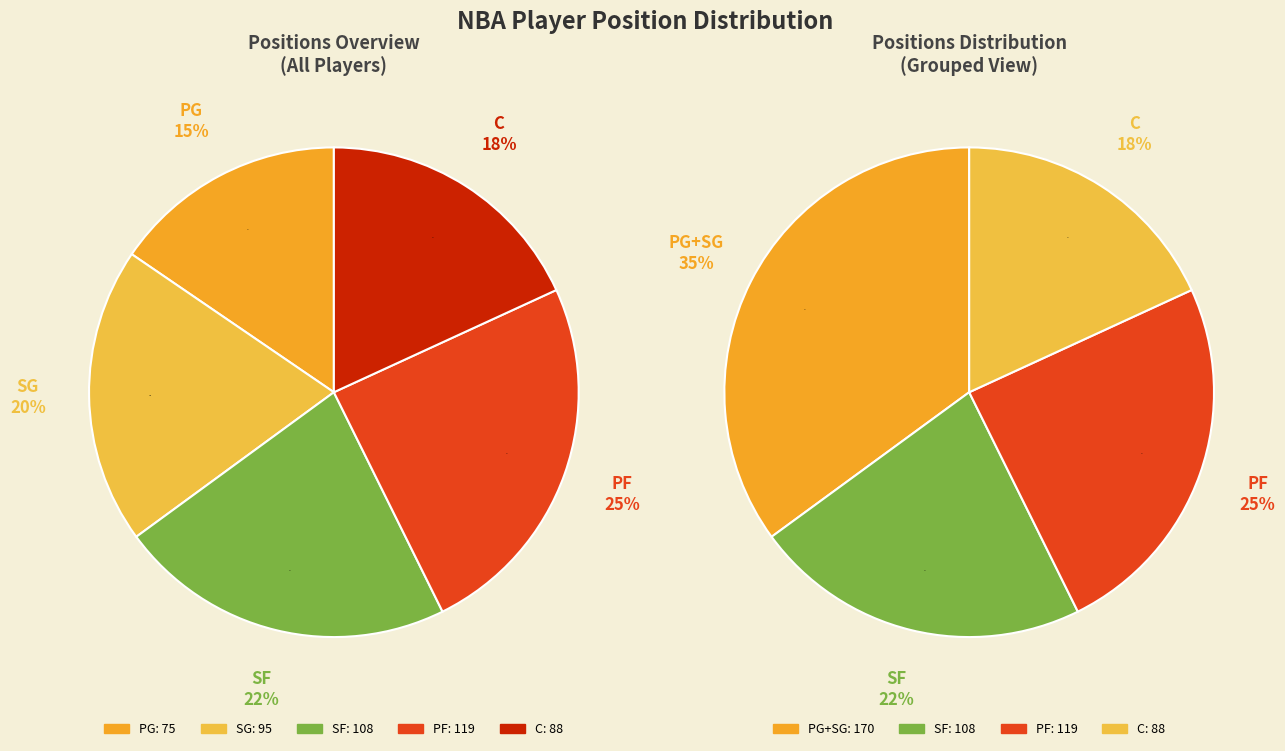

To the nearest percent, what is the average slice percentage?

20%